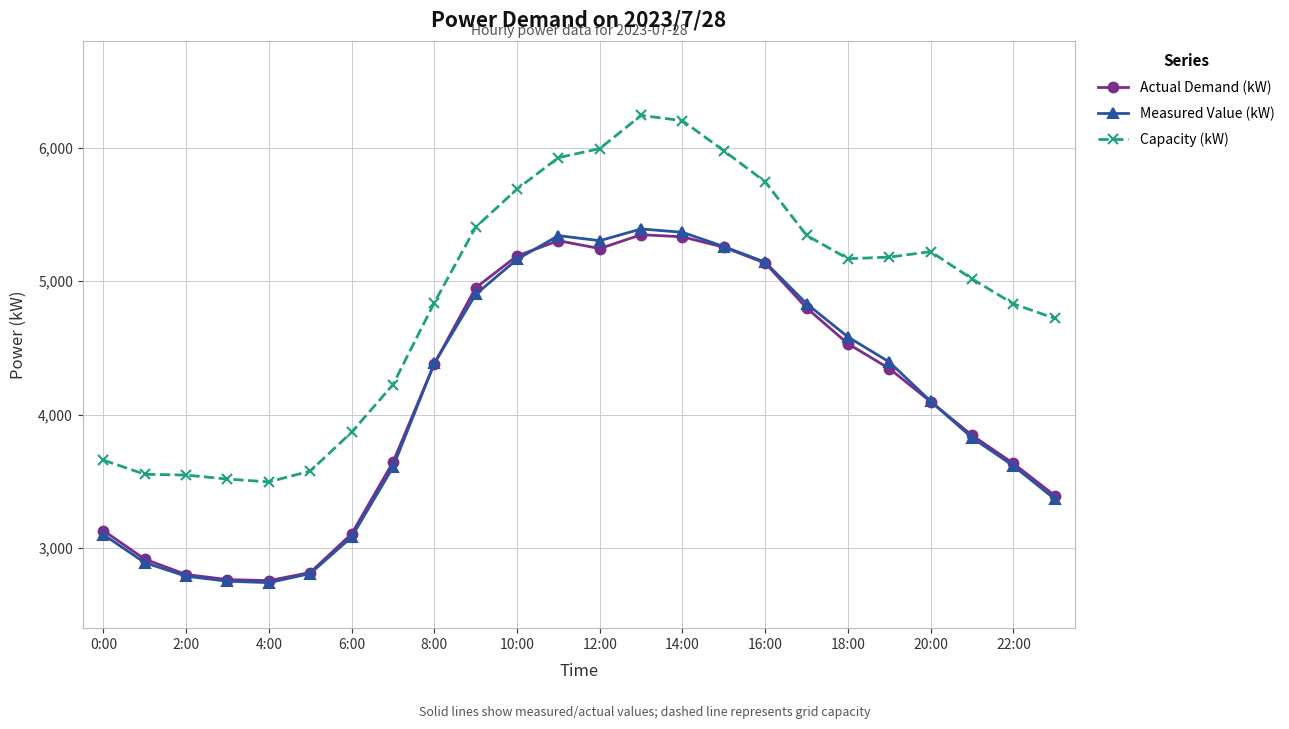

What is the lowest value of the Actual Demand (kW) series?

2756